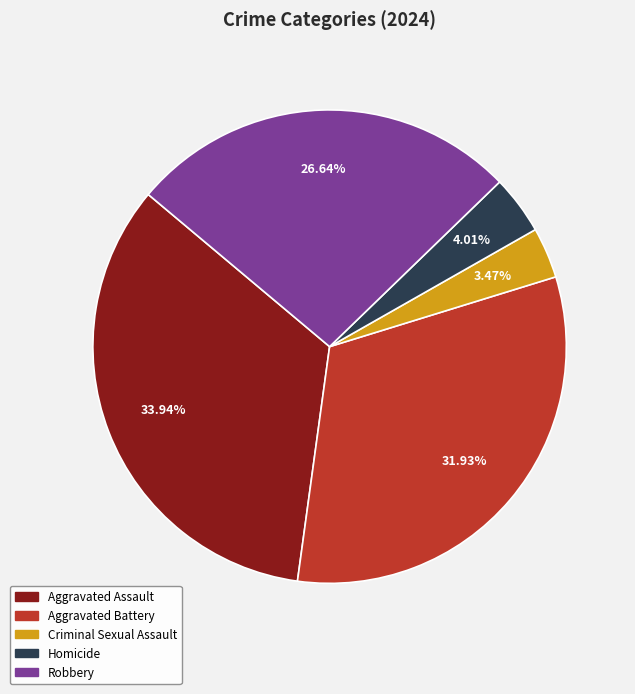

Rank the categories by value from highest to lowest.

Aggravated Assault, Aggravated Battery, Robbery, Homicide, Criminal Sexual Assault